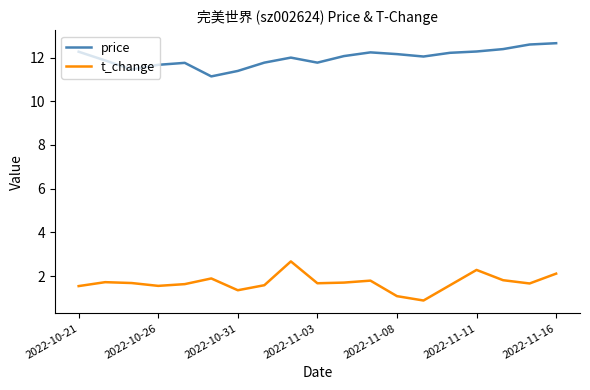

True or false: t_change and price cross at least once.

False